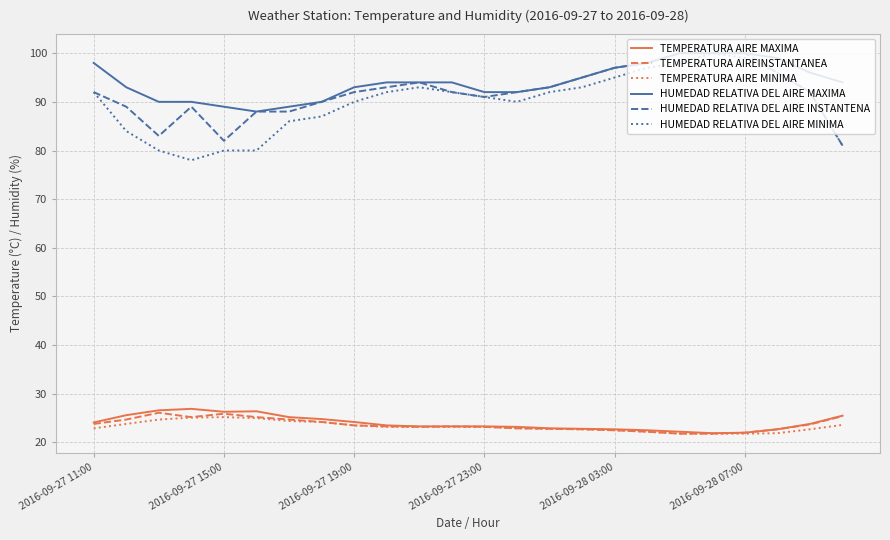

What is the minimum value shown in the chart?

21.8